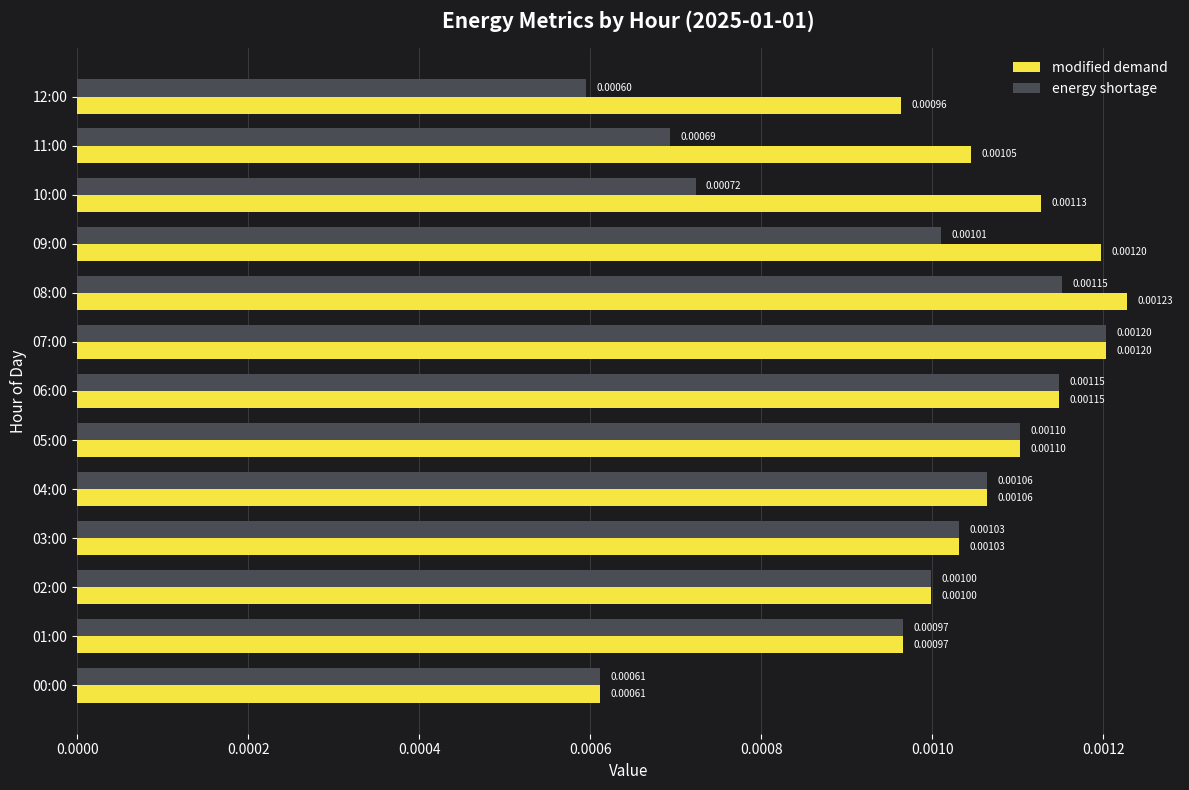

Which series has the largest range (max minus min)?

modified demand